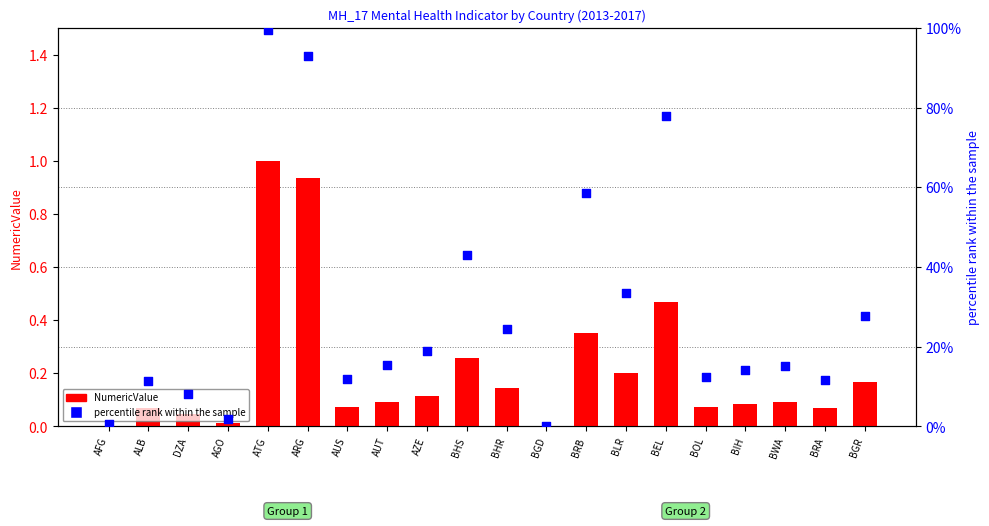

At how many categories does at least one series exceed 22?

8